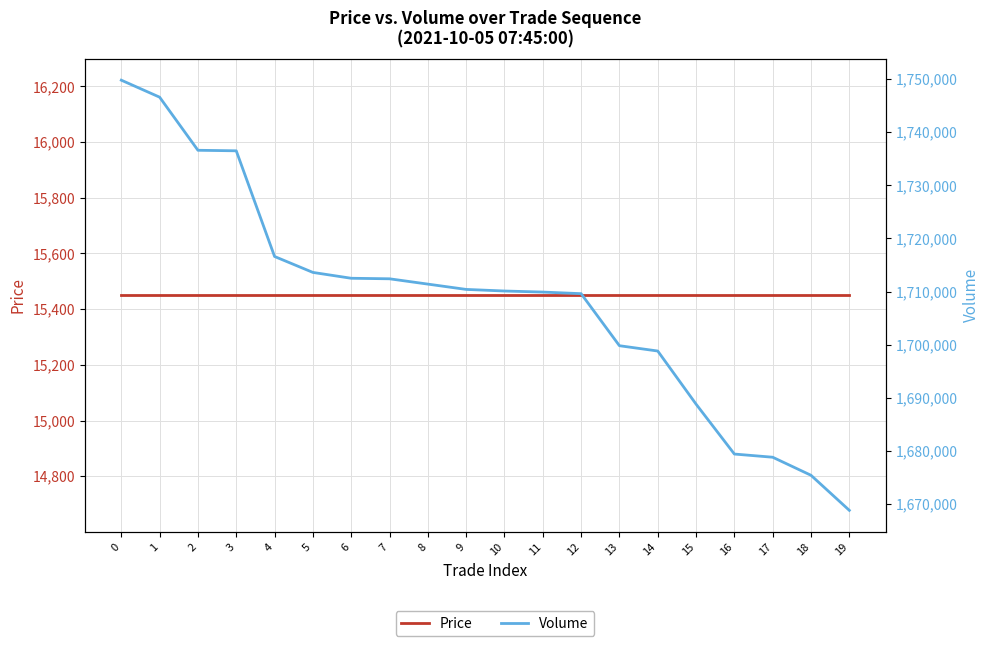

Rank the series by their maximum value, from lowest to highest.

Price, Volume